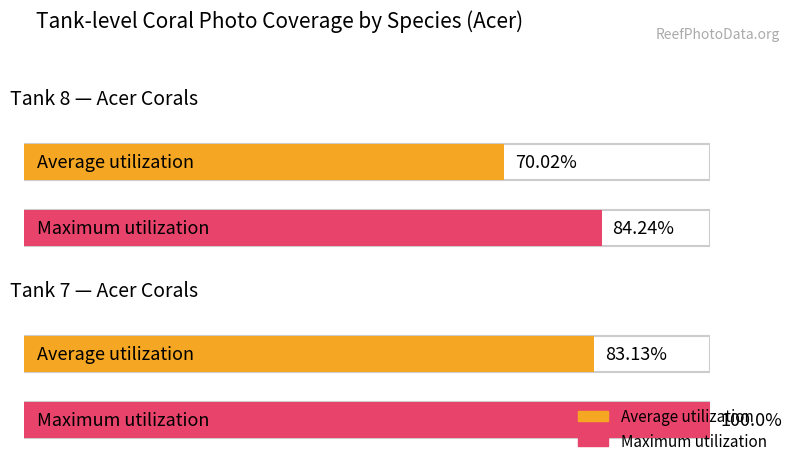

What is the maximum value for Maximum utilization?

100.0